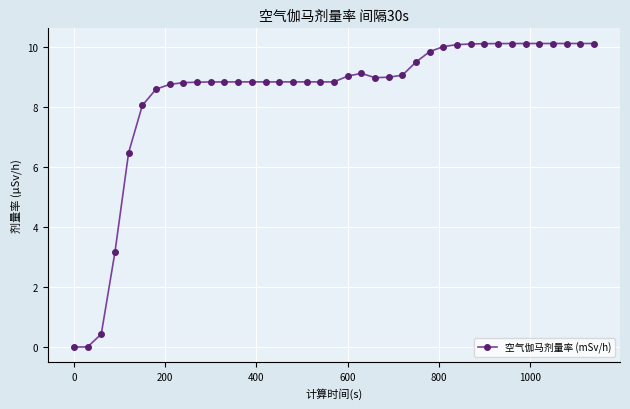

What is the greatest value displayed?

10.1